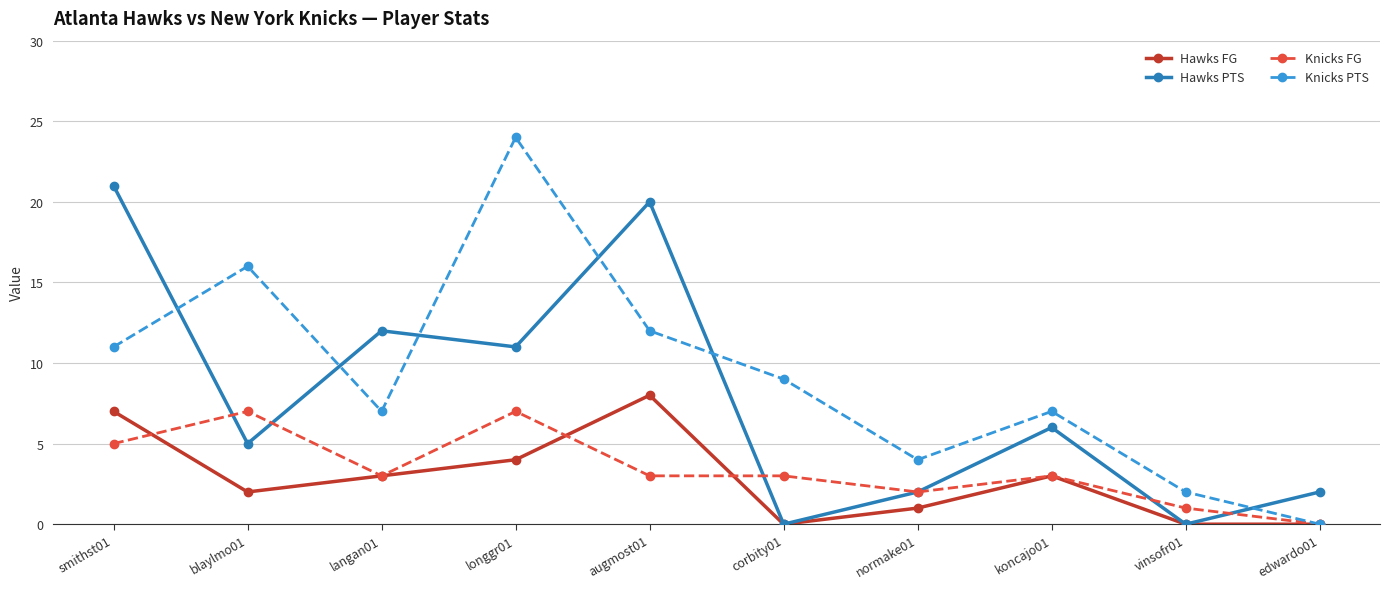

At which label is Hawks PTS closest to 10?

longgr01